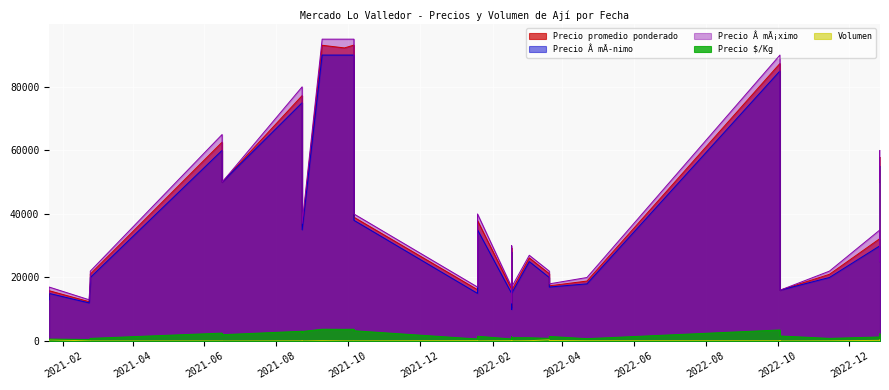

True or false: Volumen has a value of 187 at 2022-02-17.

False